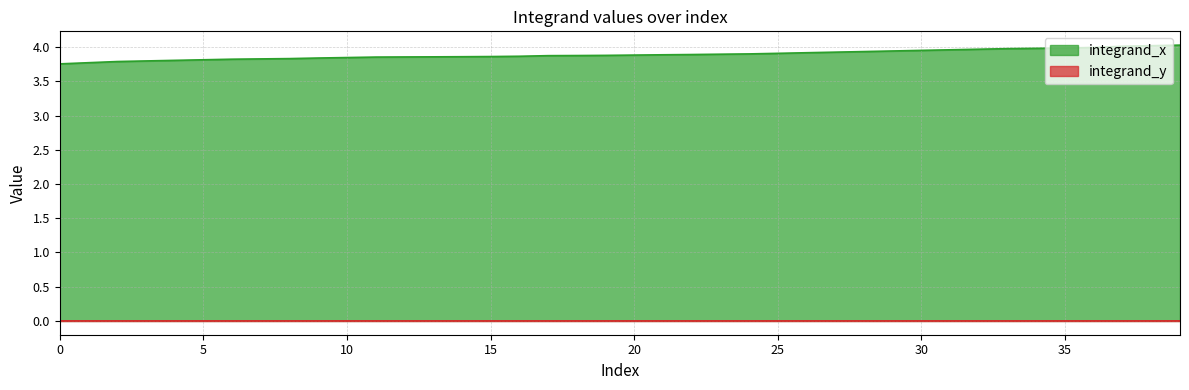

True or false: integrand_x and integrand_y cross at least once.

False